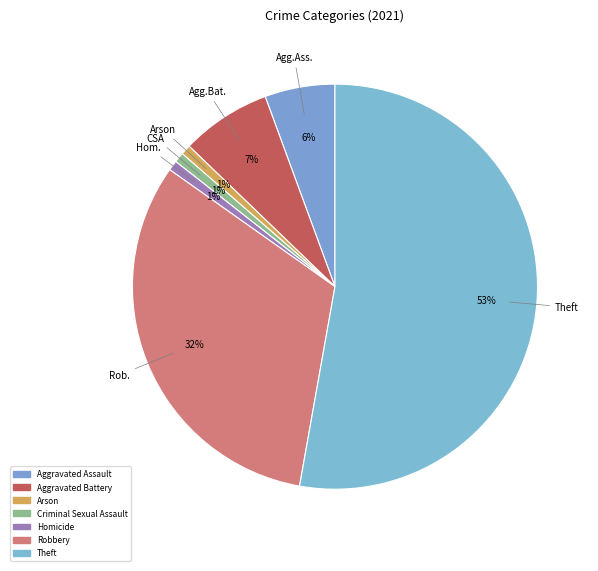

What is the smallest slice in the pie chart?

Arson